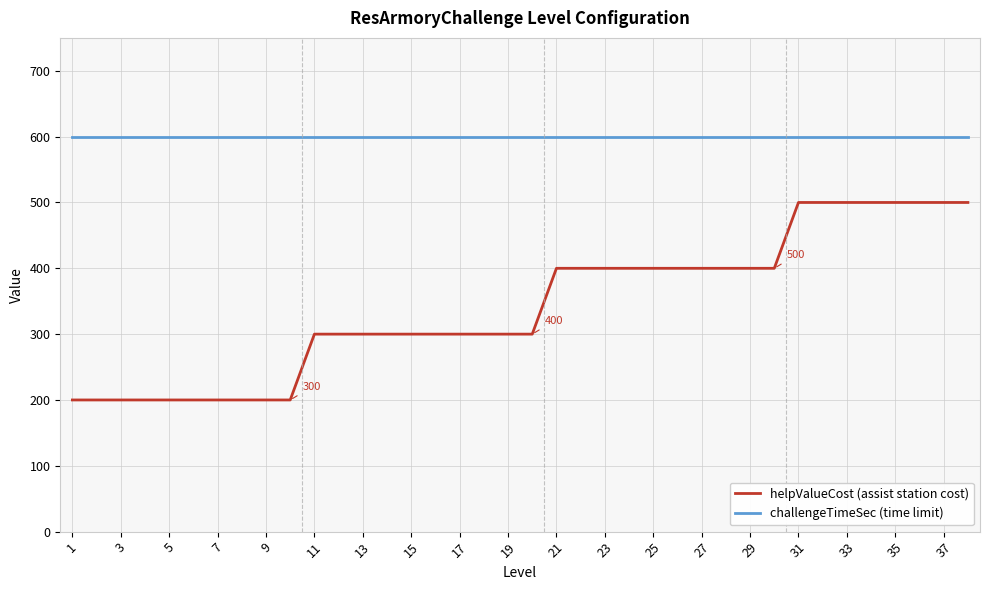

How many lines are shown in the chart?

2